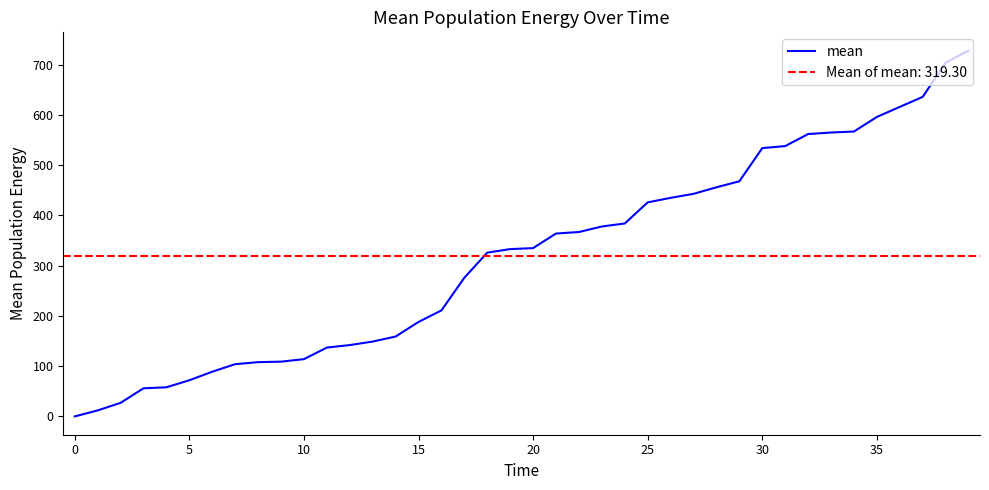

How many series are shown in this chart?

1